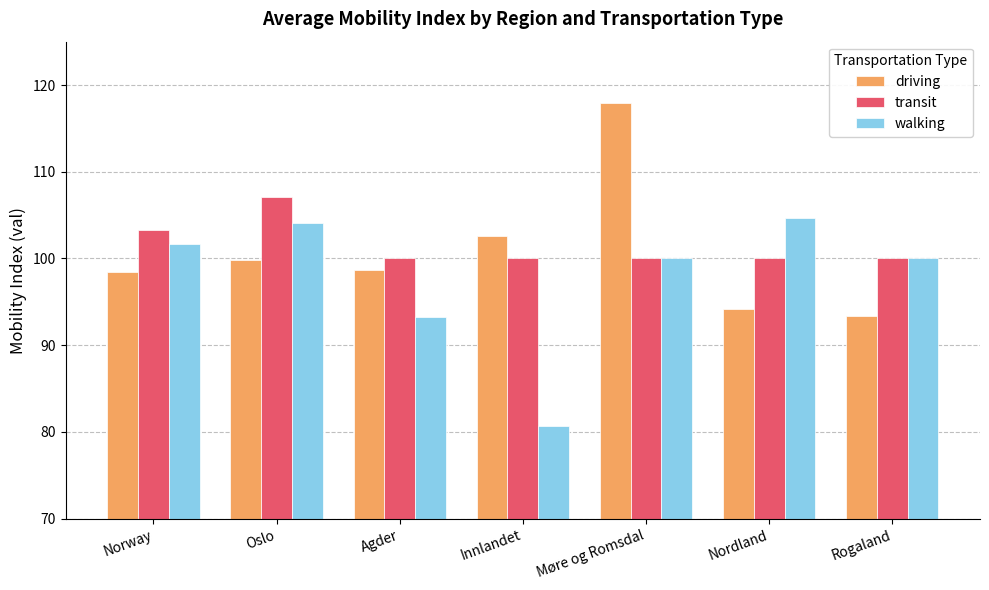

The transit series shows 53.8 at Oslo. True or false?

False